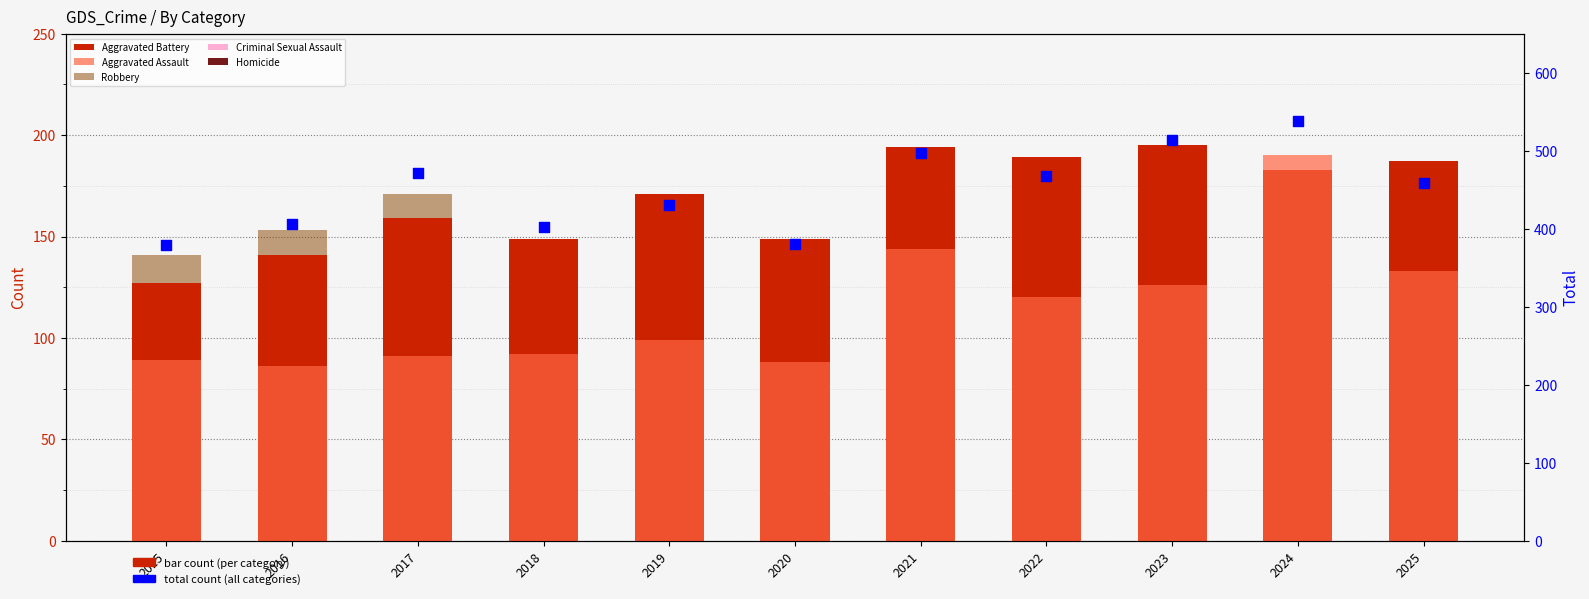

Which series reaches the minimum Y coordinate?

Homicide